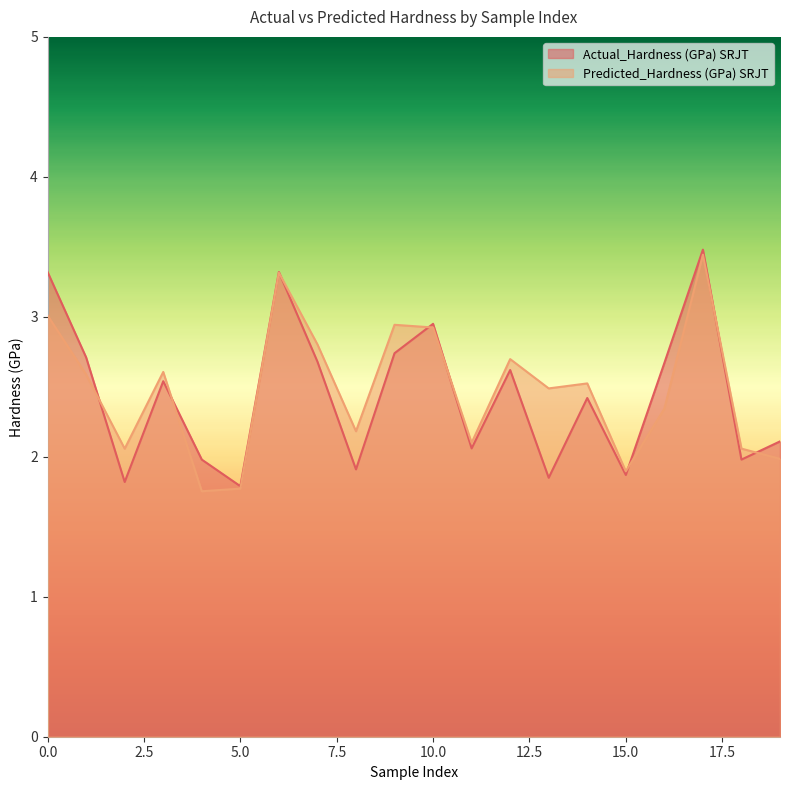

The value of Predicted_Hardness (GPa) SRJT at 0 is 2.7. True or false?

True